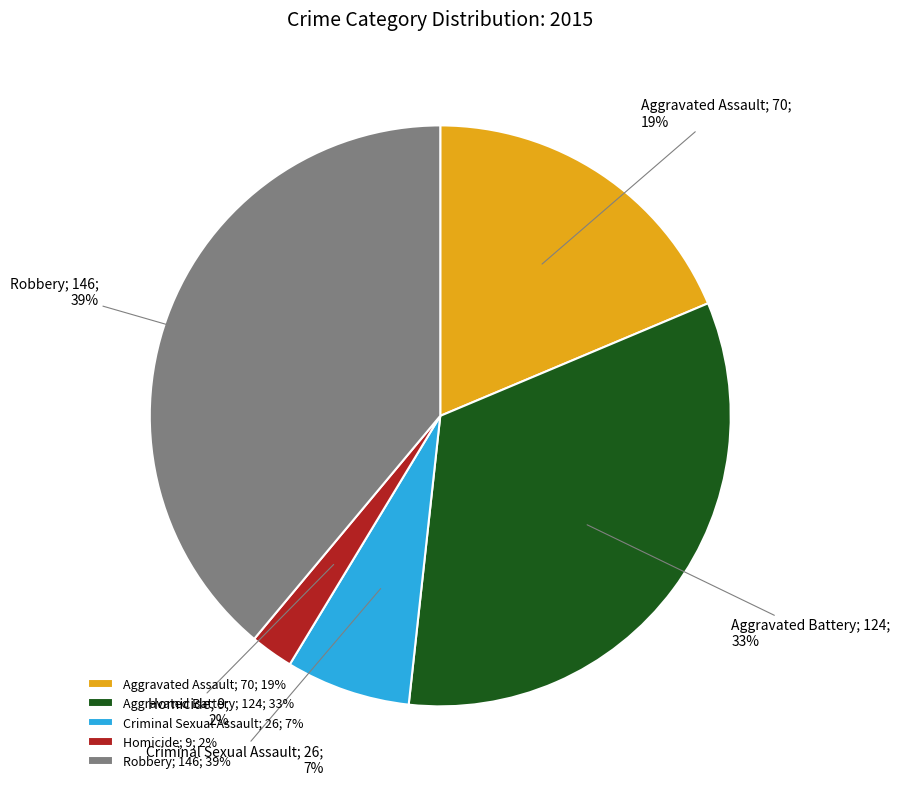

Is Robbery the majority of the pie?

No